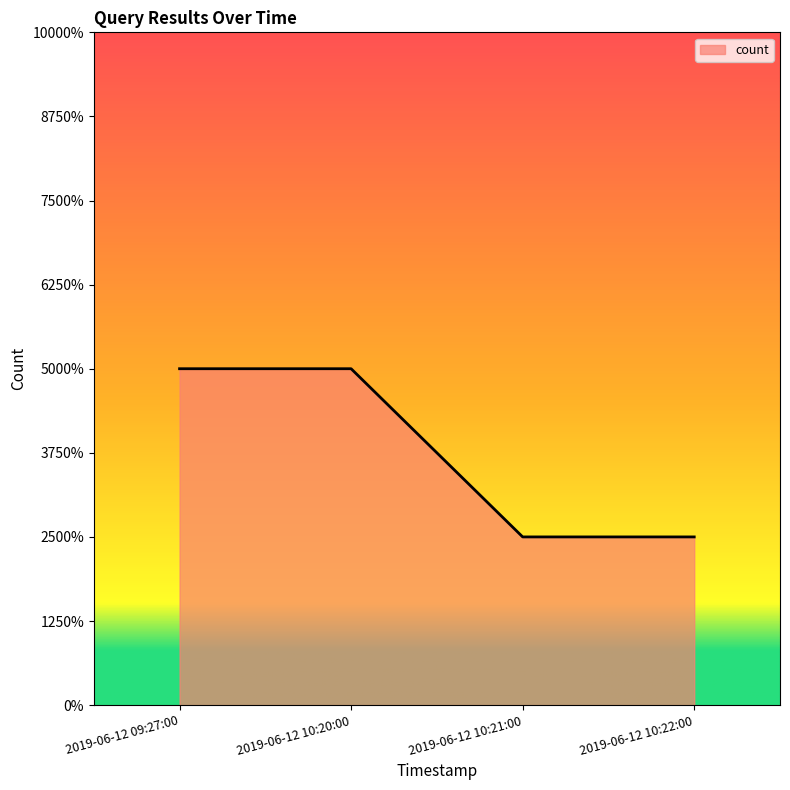

Does the chart display data point markers on the line(s)?

No